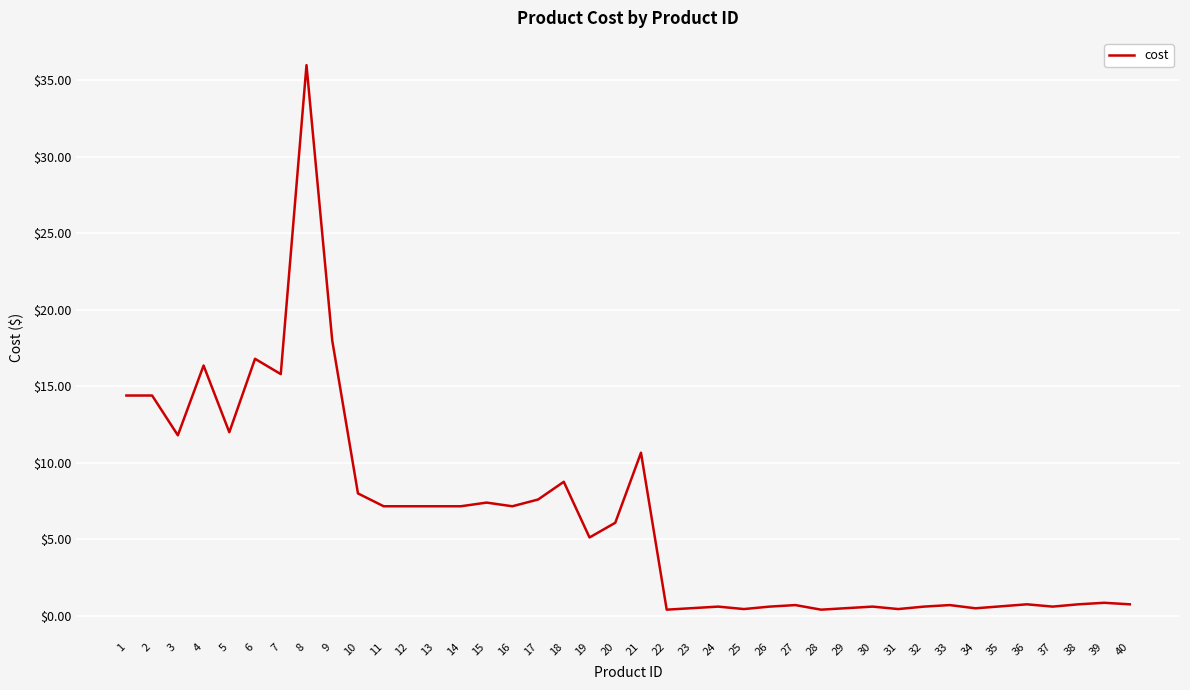

What is the ratio of the value at 7 to the value at 11?

2.2